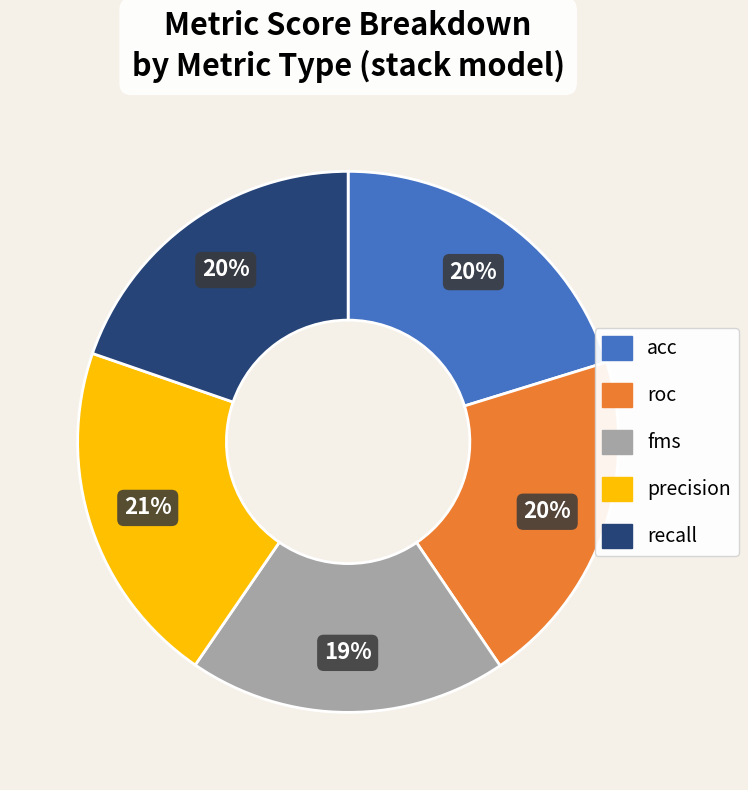

To the nearest percent, what is the difference between the roc and fms slice percentages?

1%